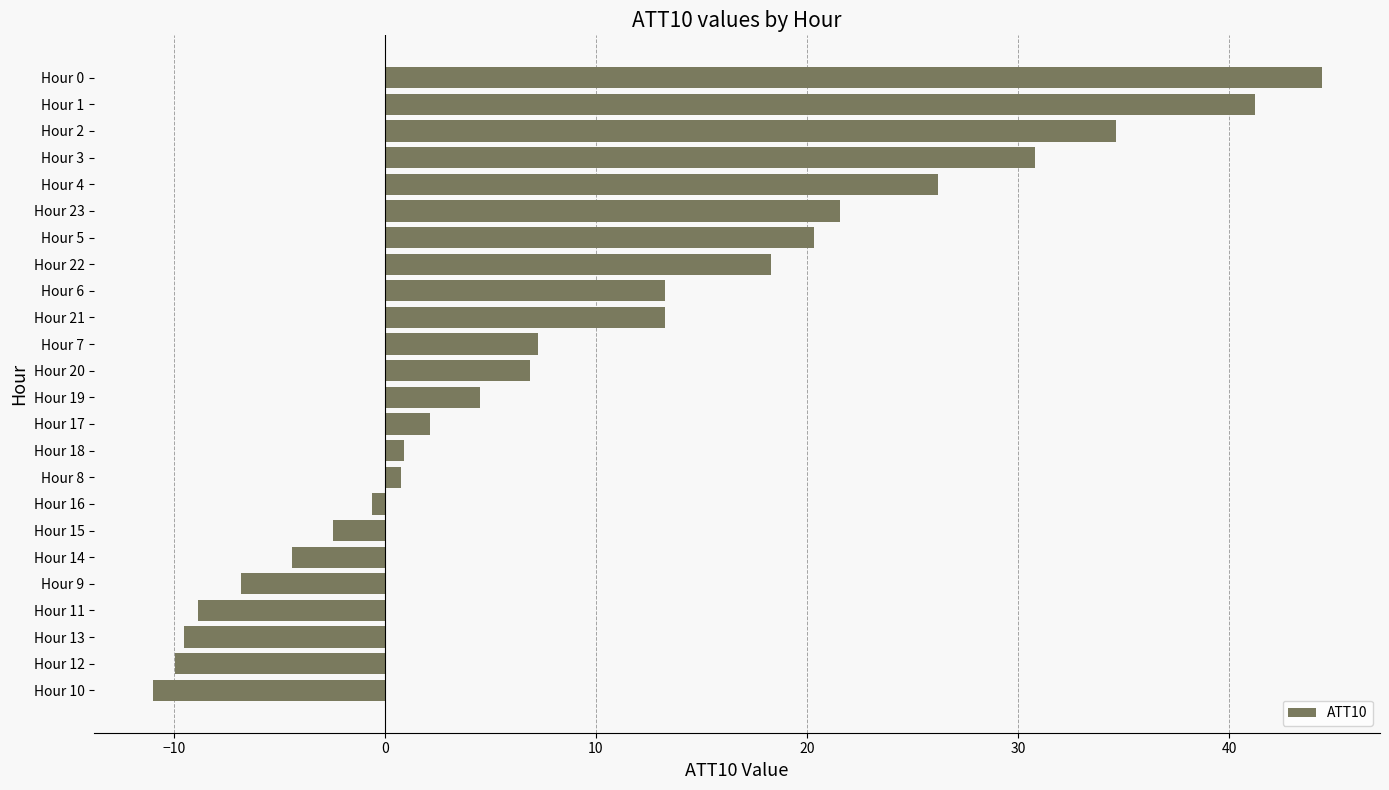

The chart shows a value of -2.4 at Hour 15. True or false?

True